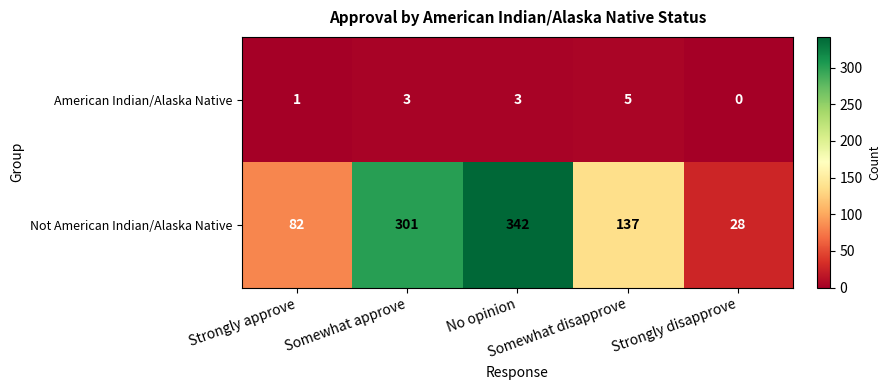

Count the American Indian/Alaska Native values in the range 1 to 3.

3